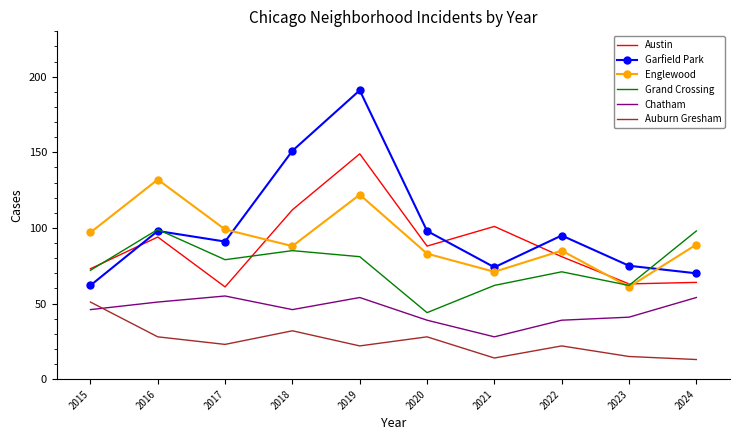

What is the sum of the Chatham values at 2018 and 2024?

100